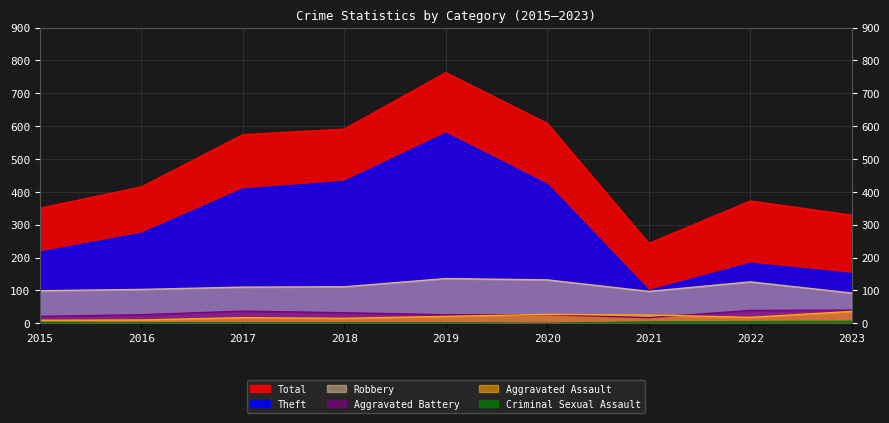

What is the approximate value of Criminal Sexual Assault at 2016?

2